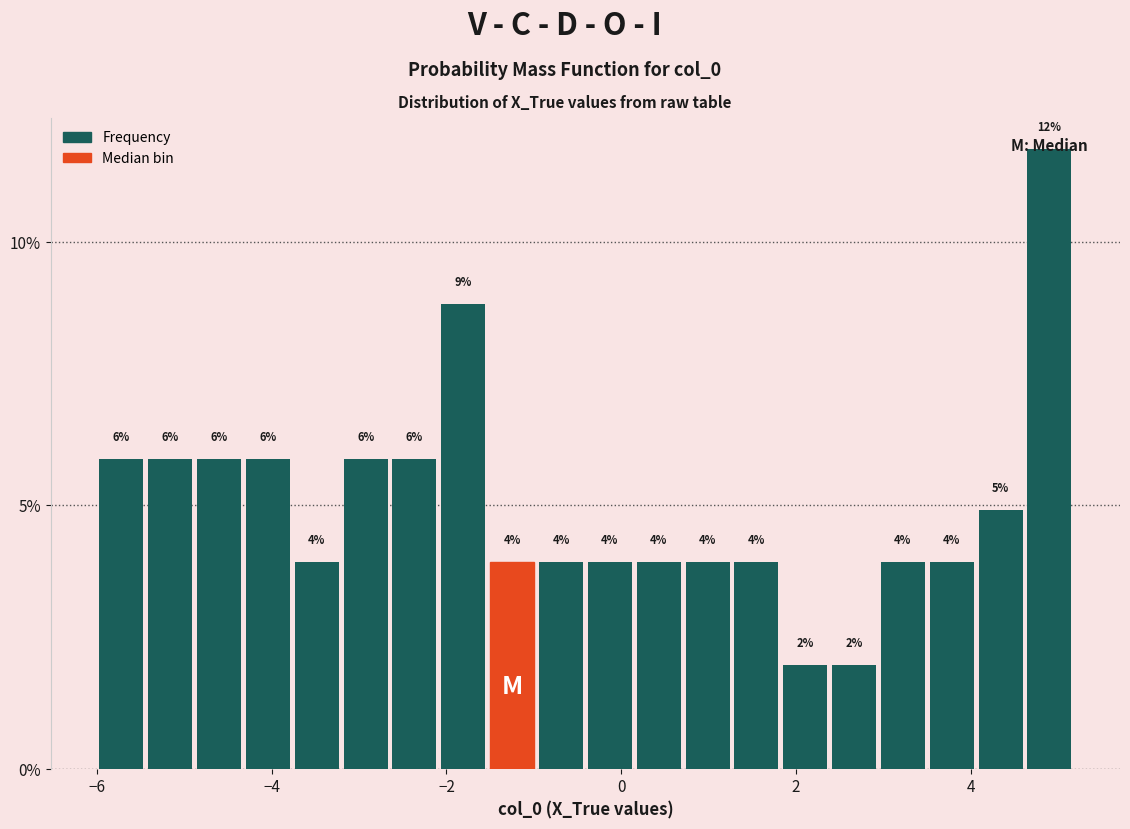

Read against the x-axis, roughly where is the centre of the tallest bar?

5.0